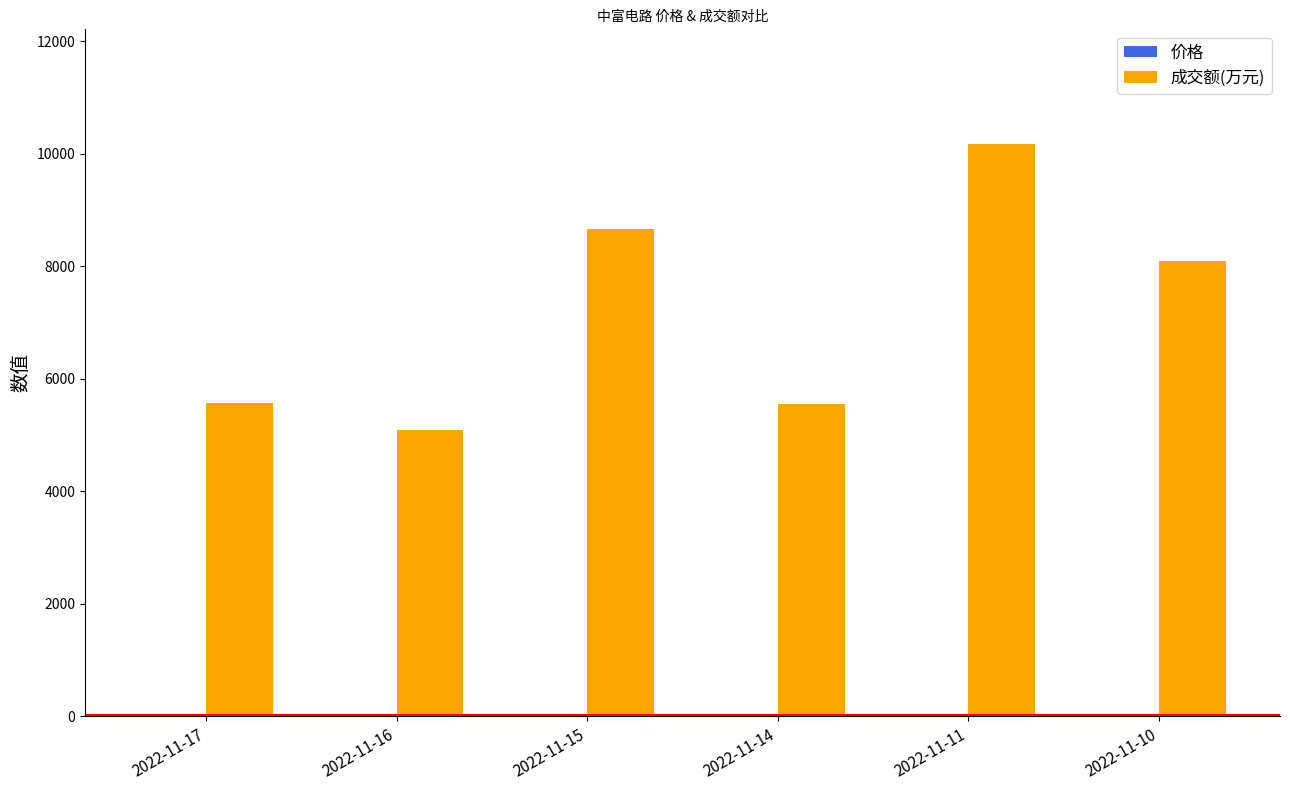

What is the total value across all series at 2022-11-14?

5574.9